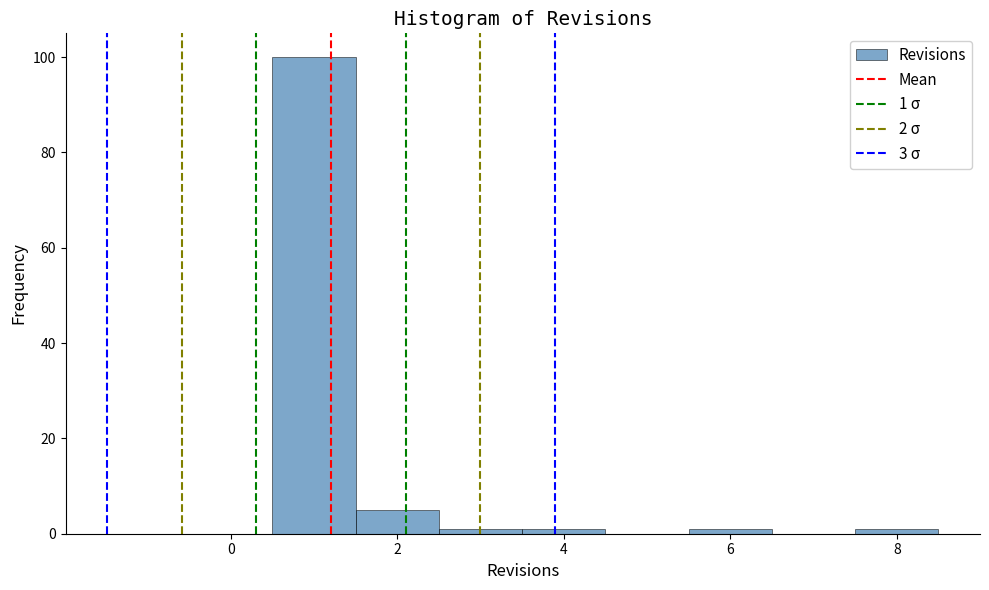

Over which range of the x-axis is the bar tallest?

0.5 to 1.5